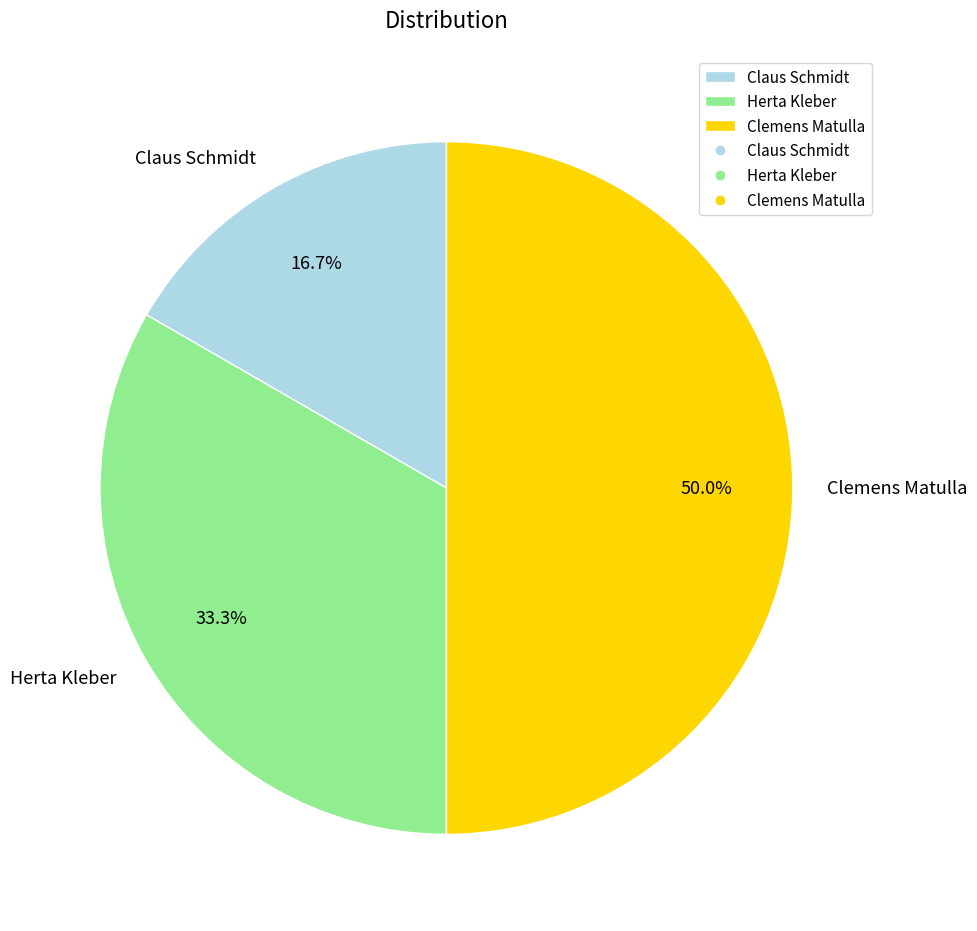

How many slices are in this pie chart?

3